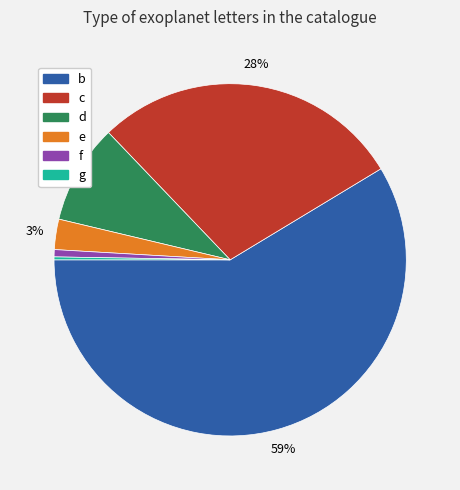

Which slice represents more than half of the pie?

b